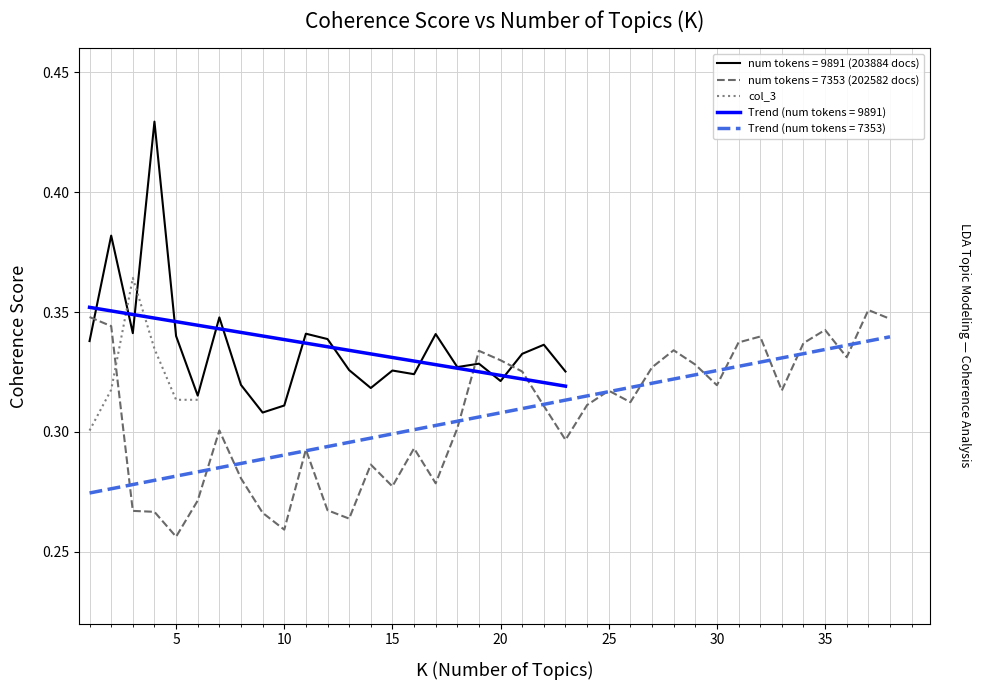

True or false: there are more than 2 points higher than both neighbors.

False